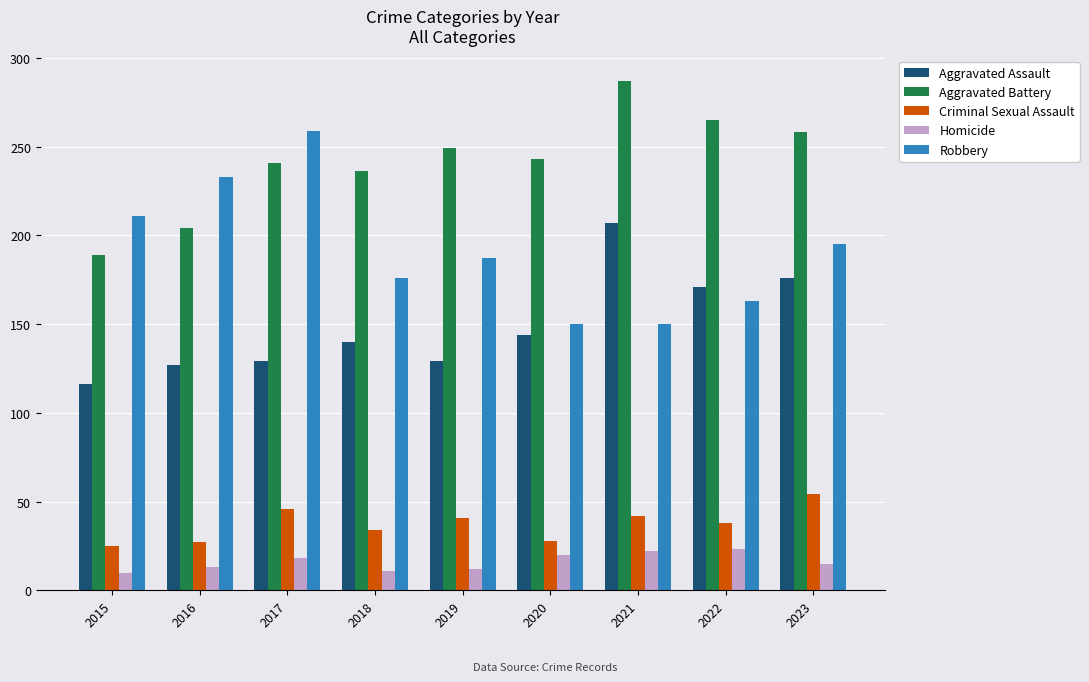

Where does the Robbery series first go above 187?

2015